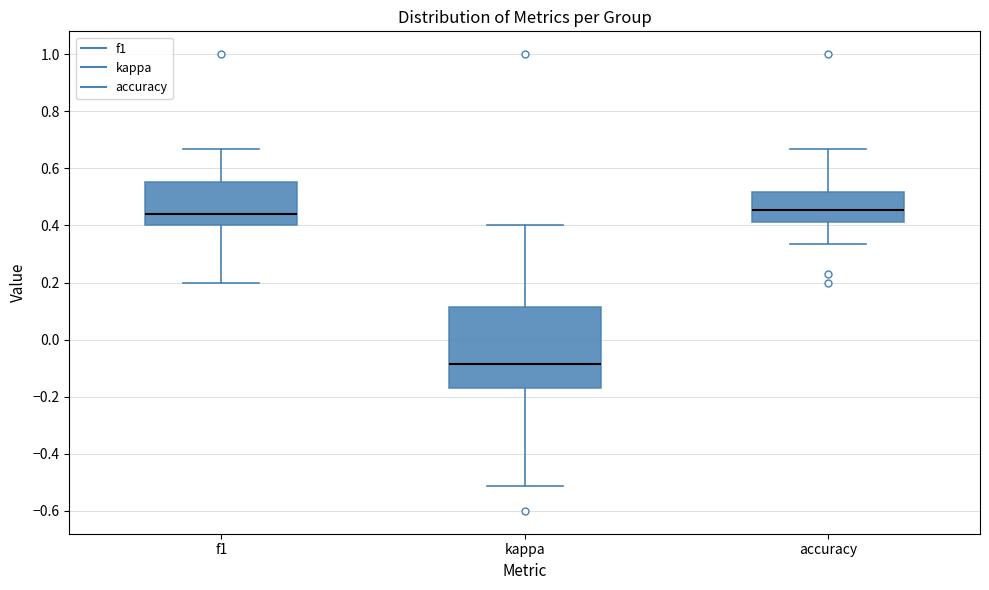

Where does the median line of the box for accuracy sit on the y-axis? The values are not printed on the chart, so give them approximately, as read against the axis.

0.46